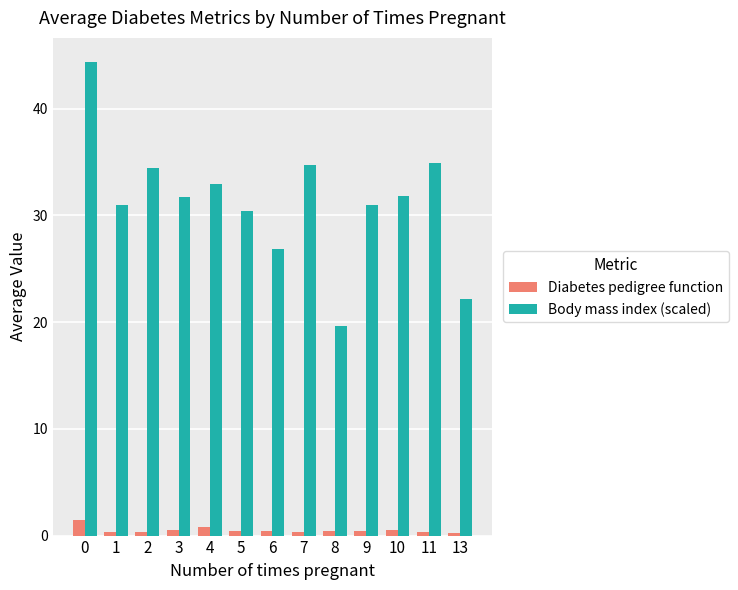

List the series in order of their overall mean, lowest first.

Diabetes pedigree function, Body mass index (scaled)